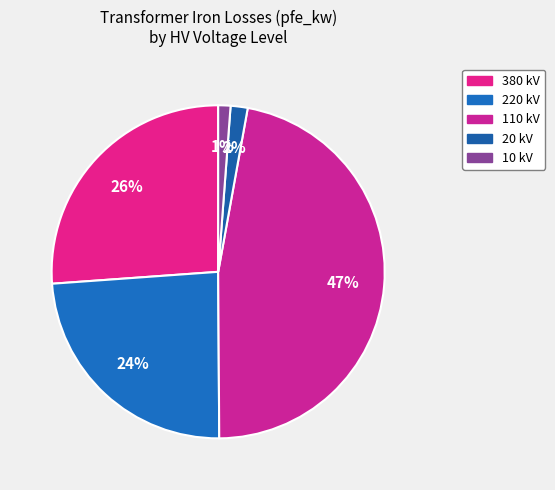

Count the number of slices in the pie.

5